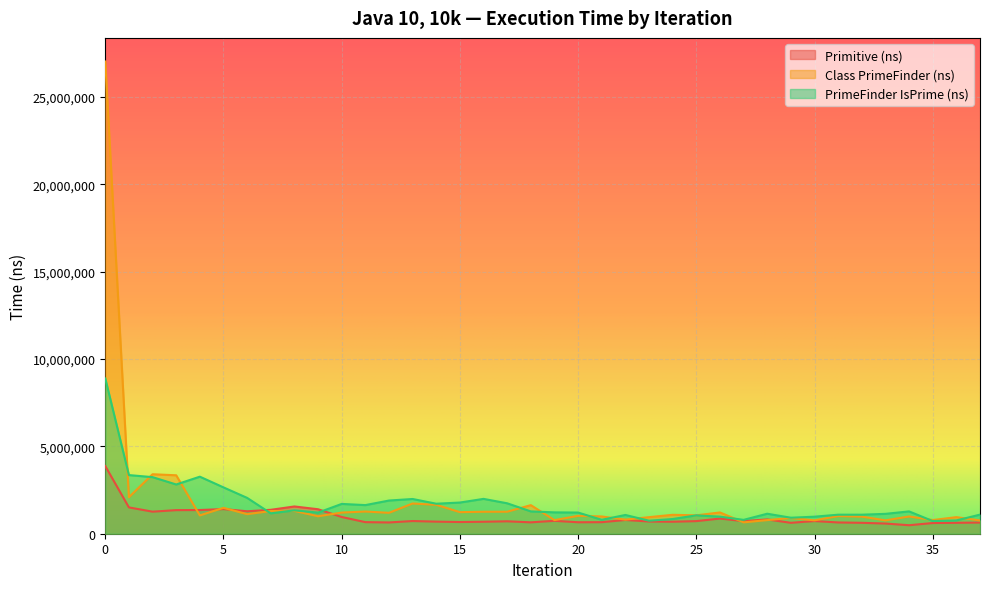

Between 14 and 23, which is larger?

23